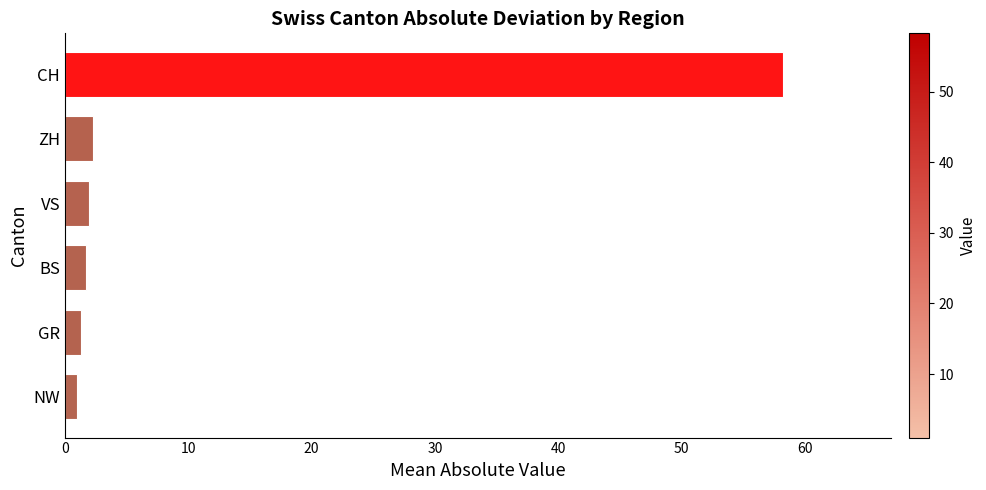

True or false: the data shows 99.9 at CH.

False